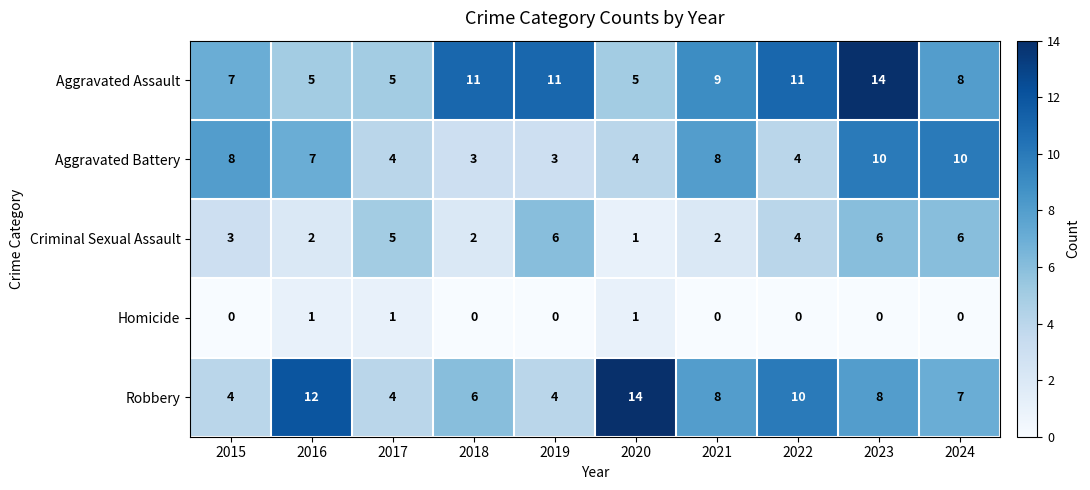

Where is Criminal Sexual Assault nearest to the value 3?

2015